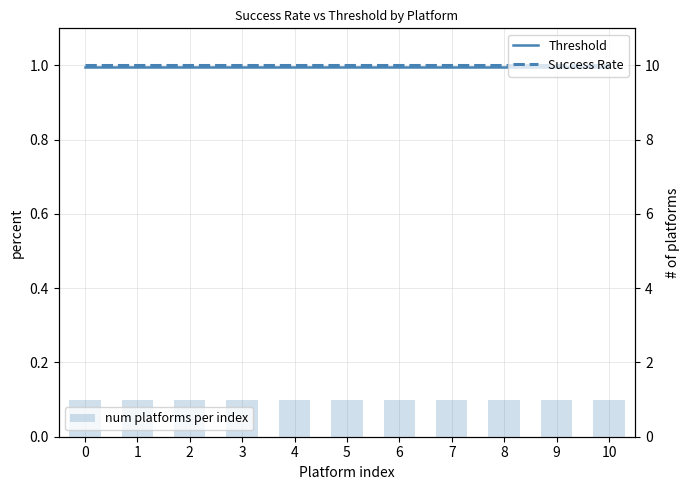

How many groups of bars are there?

11